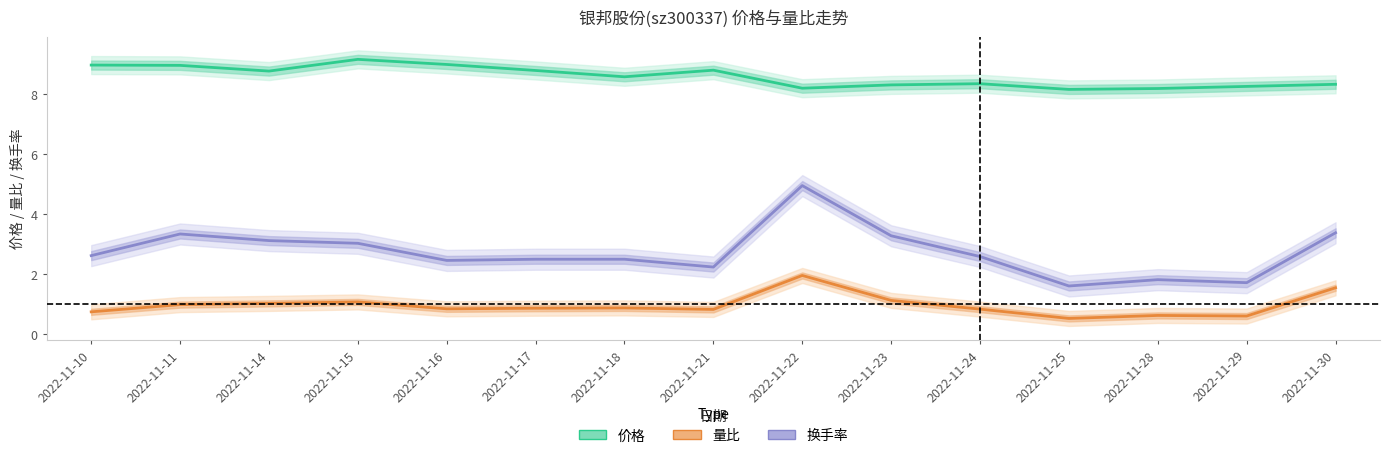

The 价格 series shows 13.4 at 2022-11-18. True or false?

False